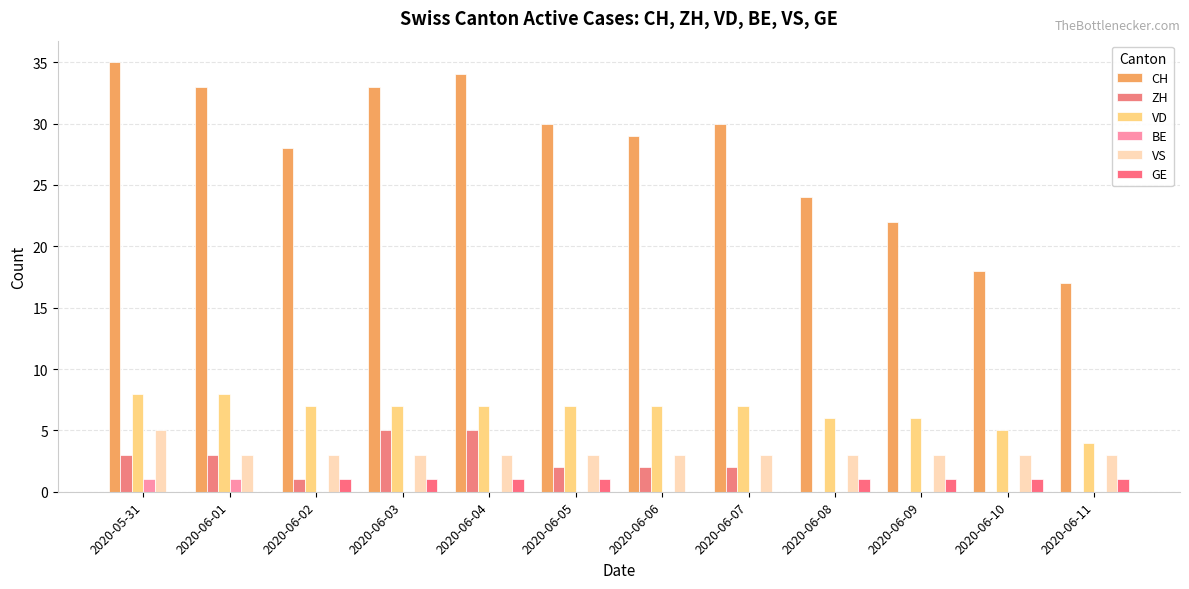

Which series has the largest total across all categories?

CH